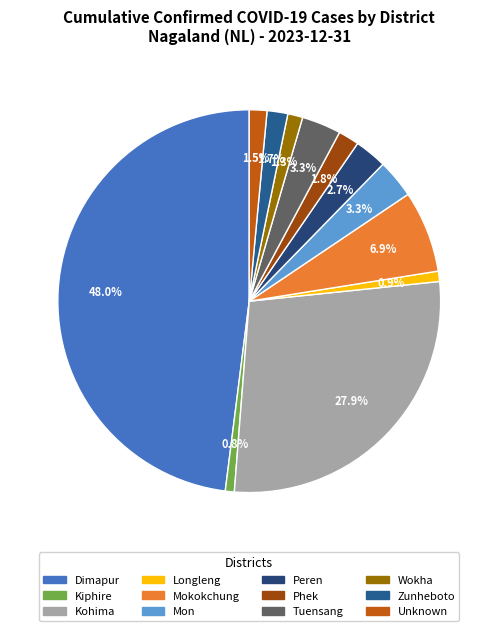

Count the number of slices in the pie.

12